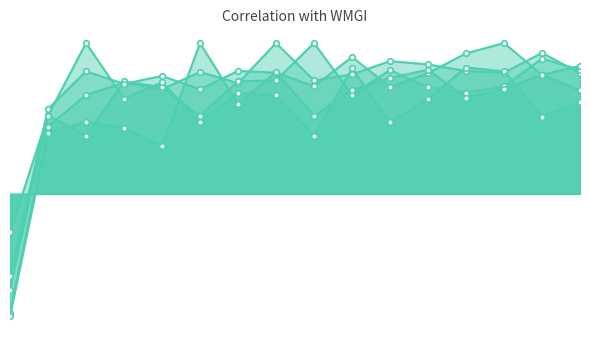

At which category is the sum across all series the highest?

13